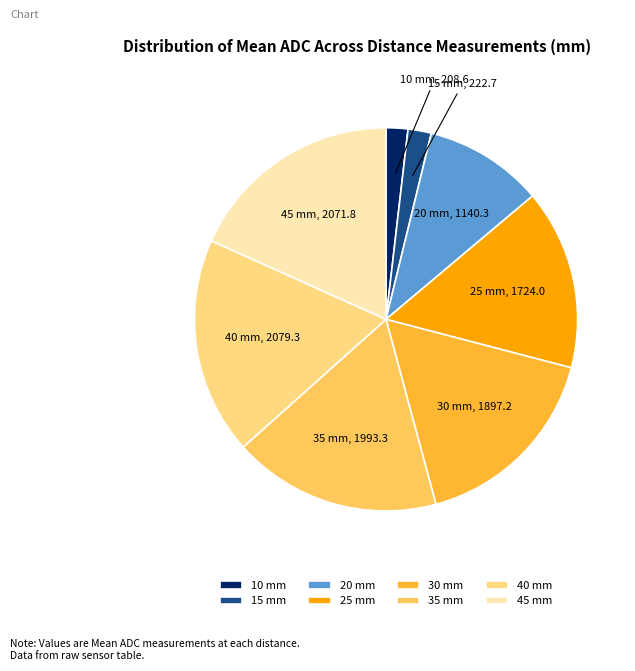

Combined, do 15 and 25 account for over 50%?

No